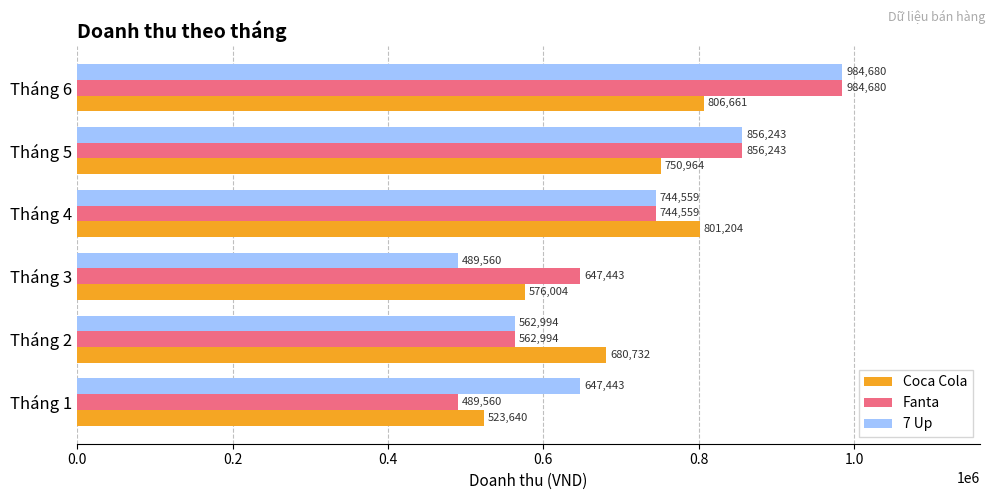

Rank the categories by Coca Cola value from lowest to highest.

Tháng 1, Tháng 3, Tháng 2, Tháng 5, Tháng 4, Tháng 6